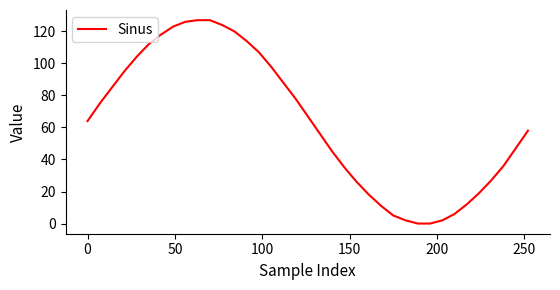

What is the maximum value shown in the chart?

127